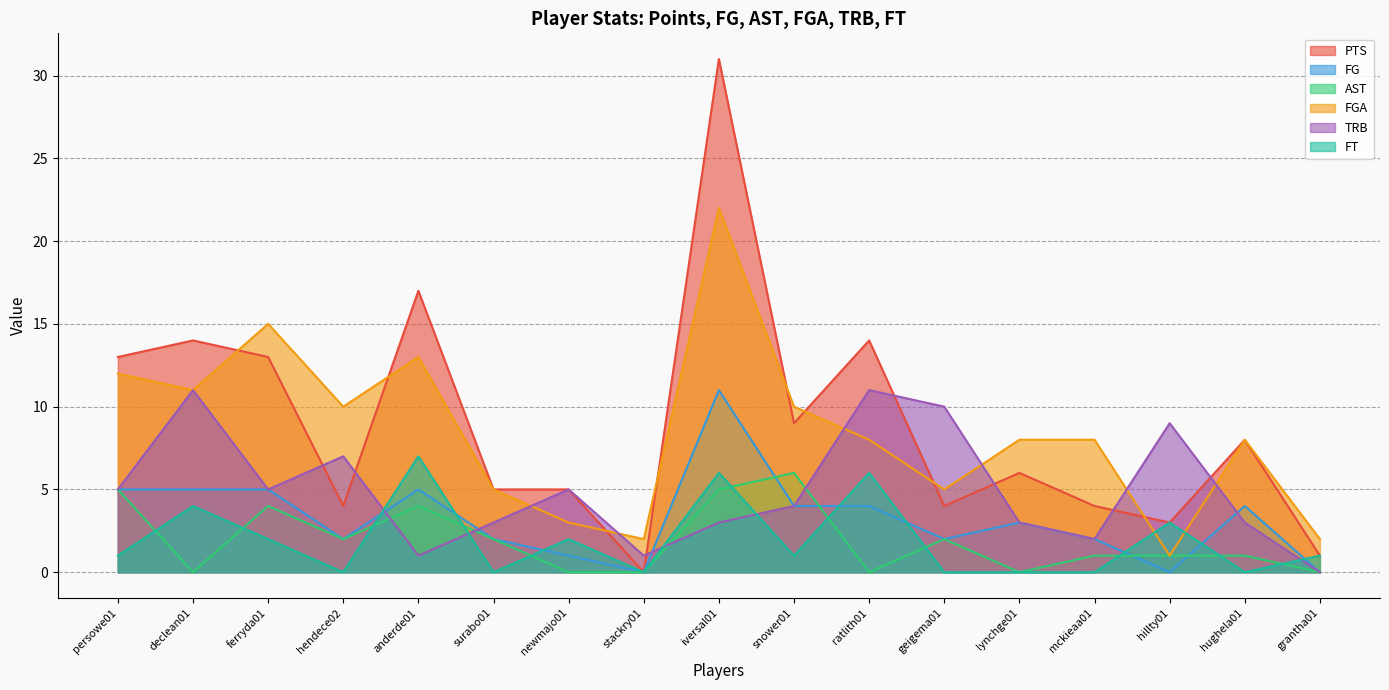

Reading left to right, extract all data points from this chart.

PTS: 13	14	13	4	17	5	5	0	31	9	14	4	6	4	3	8	1
FG: 5	5	5	2	5	2	1	0	11	4	4	2	3	2	0	4	0
AST: 5	0	4	2	4	2	0	0	5	6	0	2	0	1	1	1	0
FGA: 12	11	15	10	13	5	3	2	22	10	8	5	8	8	1	8	2
TRB: 5	11	5	7	1	3	5	1	3	4	11	10	3	2	9	3	0
FT: 1	4	2	0	7	0	2	0	6	1	6	0	0	0	3	0	1